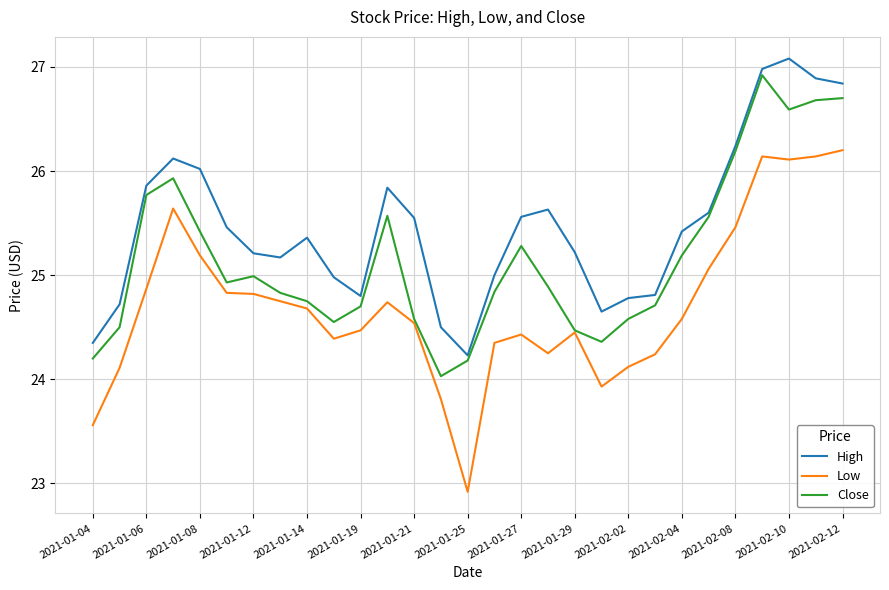

True or false: High and Low intersect in this chart.

False